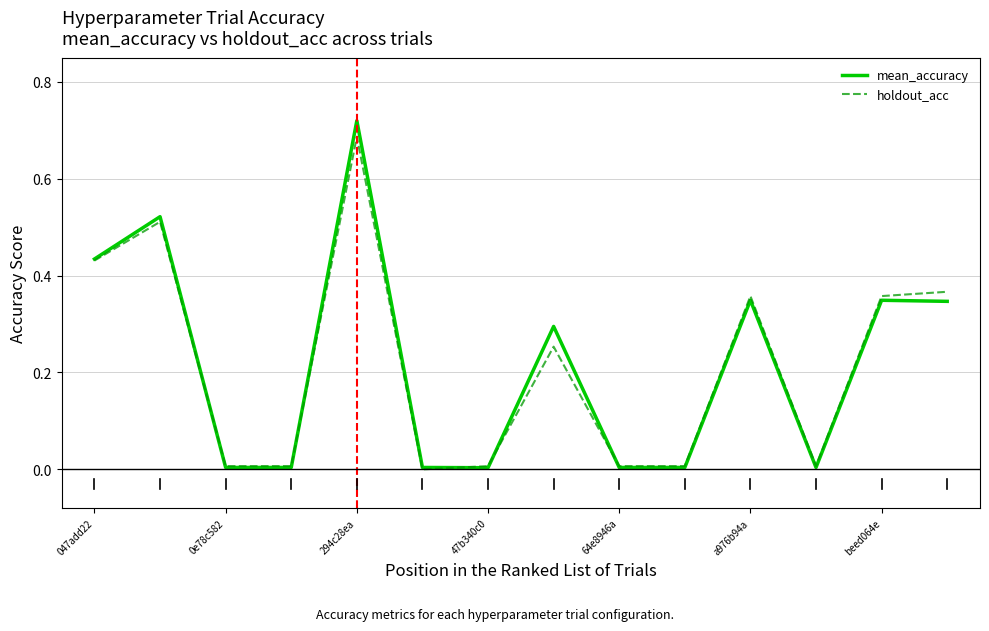

Which series has the largest range (max minus min)?

mean_accuracy